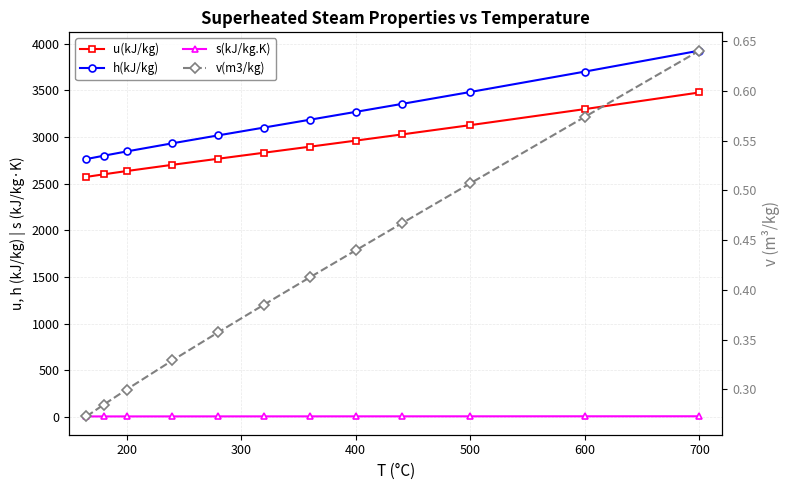

True or false: h(kJ/kg) and v(m3/kg) intersect in this chart.

False